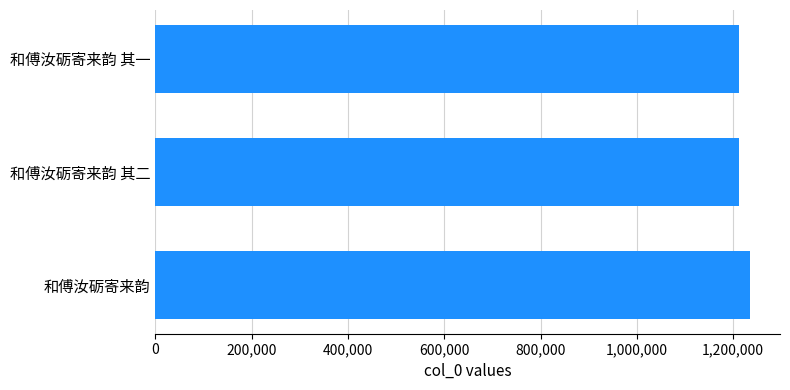

What is the sum of all values?

3659932